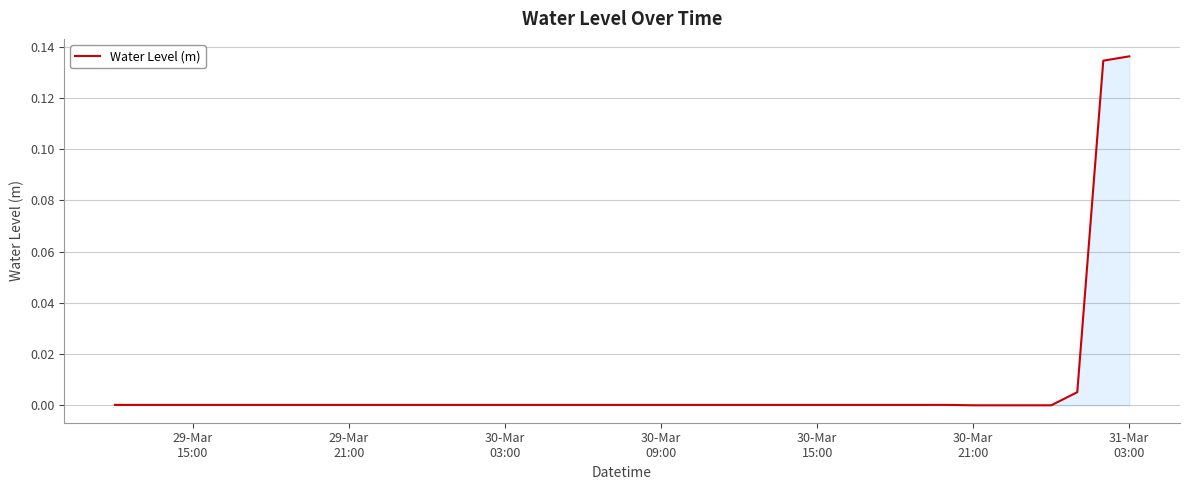

How many lines are shown in the chart?

1